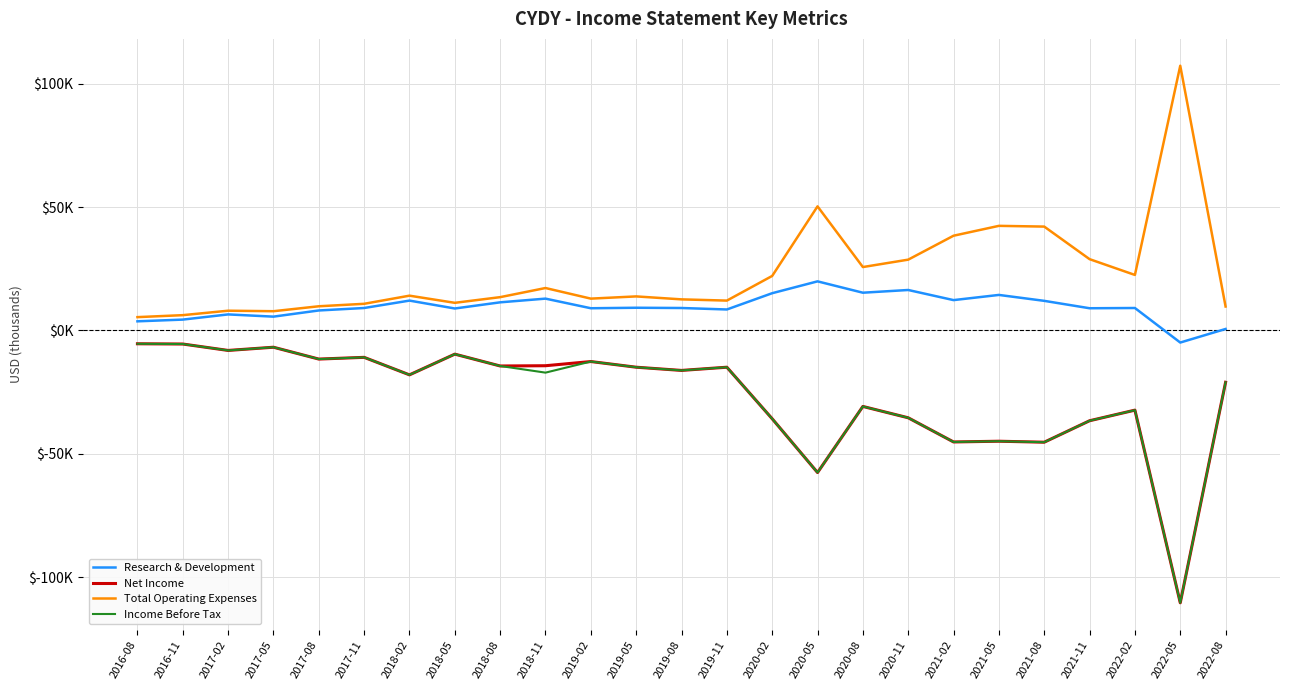

What value does the Research & Development series have at 2016-11, to the nearest 50?

4400